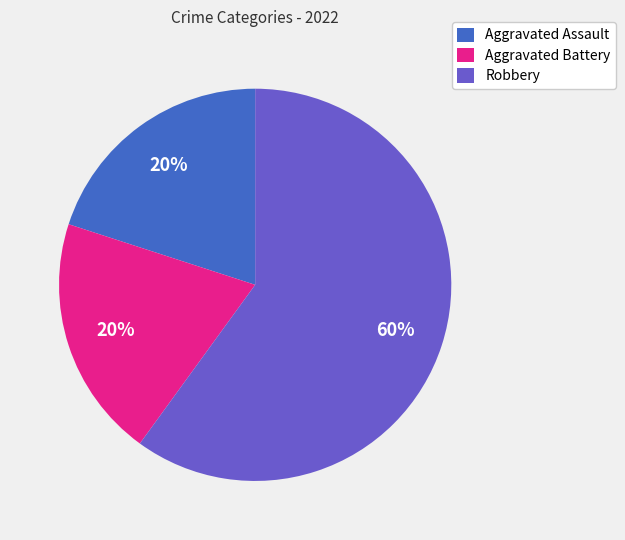

How many segments does this pie chart have?

3